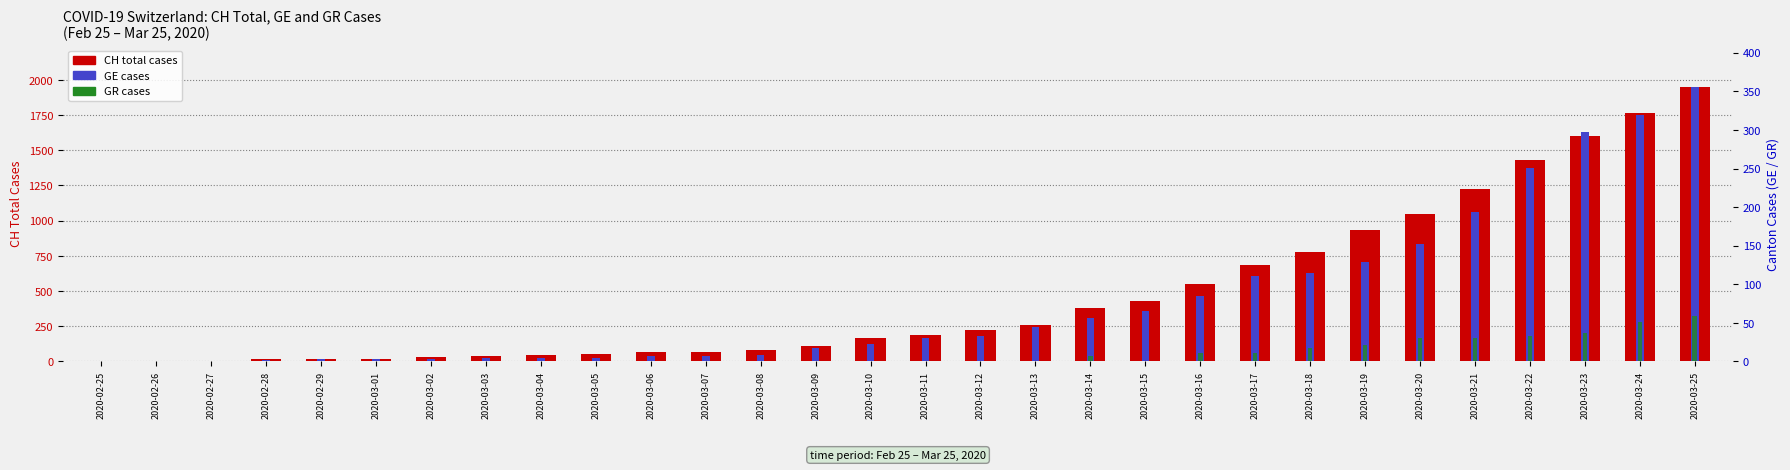

Which series has the largest total across all categories?

CH (total cases)